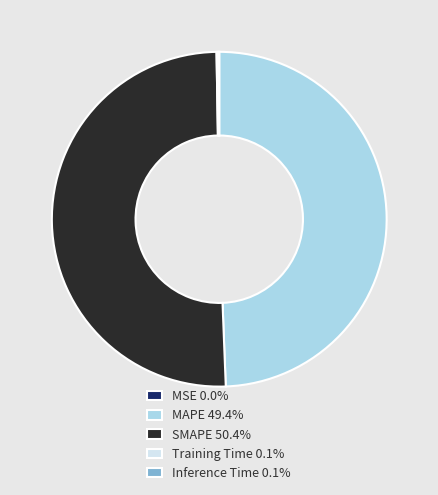

Which slice is the smallest?

MSE